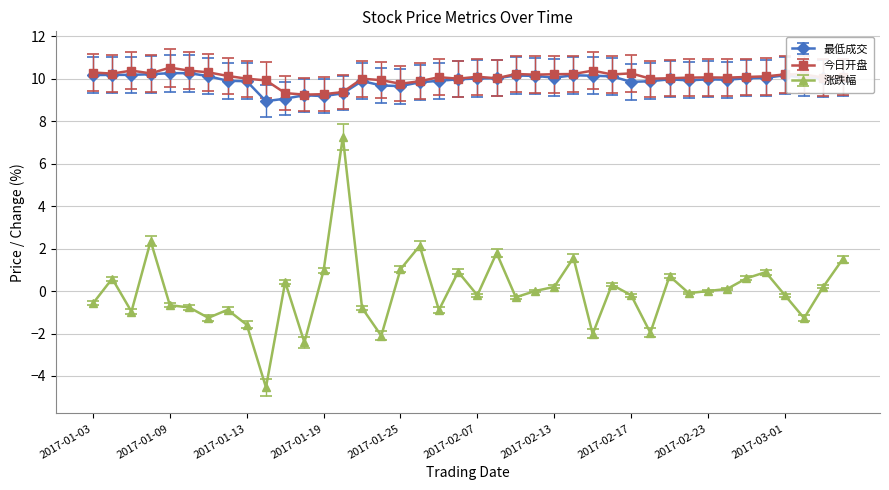

True or false: 今日开盘 and 涨跌幅 cross at least once.

False